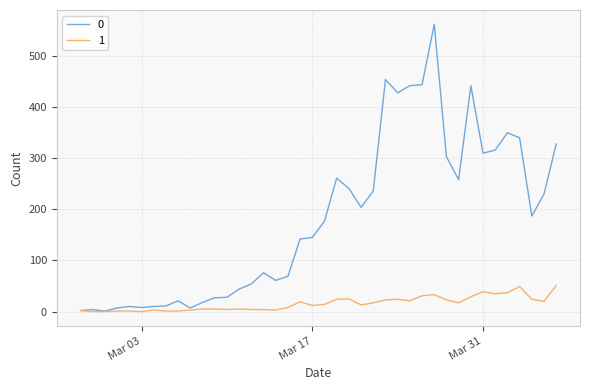

Count the number of data series in this chart.

2